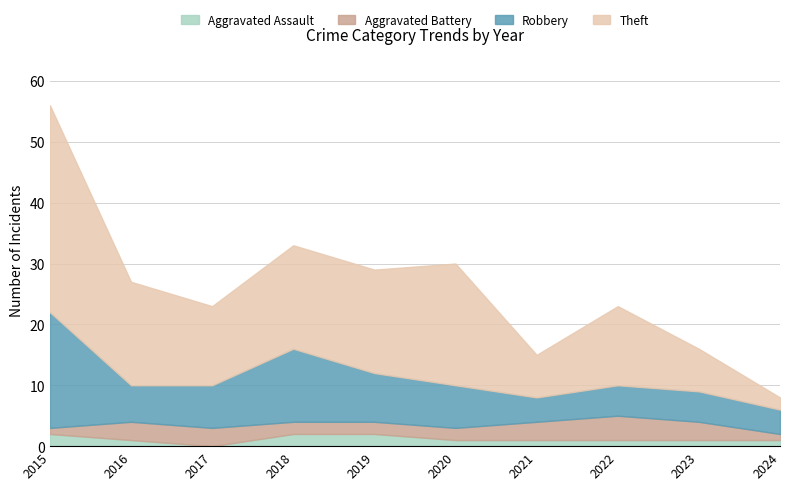

True or false: Aggravated Battery and Theft intersect in this chart.

False